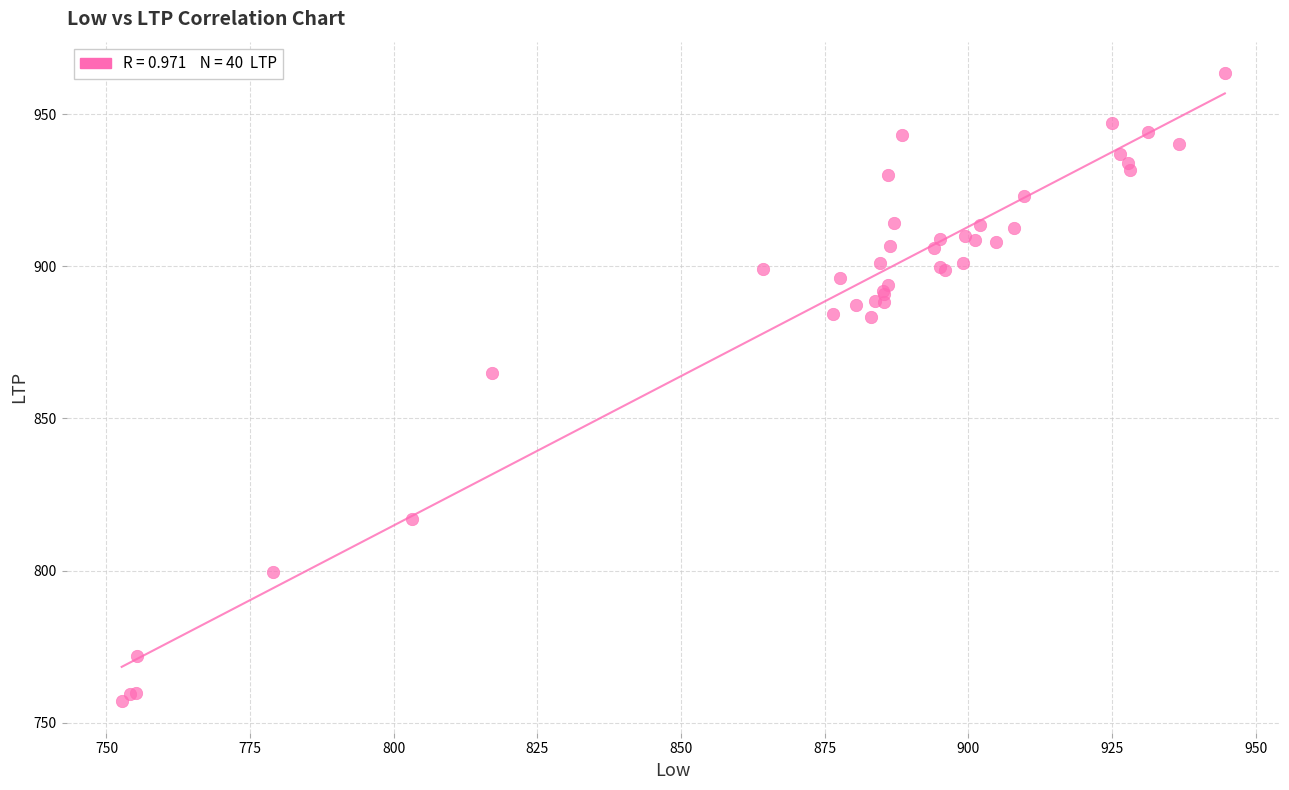

What Y value in the scatter plot is closest to 860?

864.9